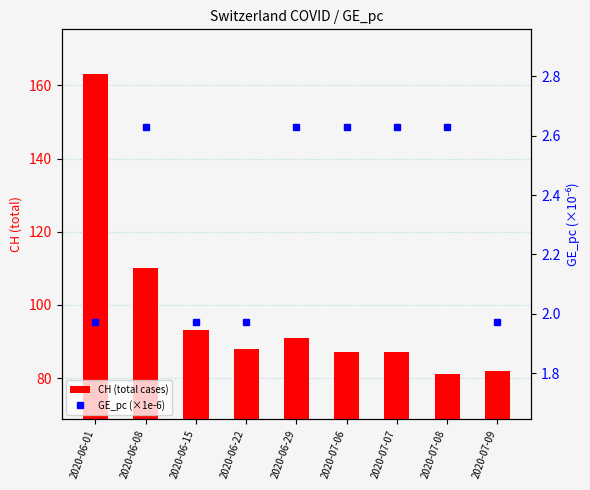

Rank the categories by GE_pc (×1e-6) value from lowest to highest.

2020-06-01, 2020-06-15, 2020-06-22, 2020-07-09, 2020-06-08, 2020-06-29, 2020-07-06, 2020-07-07, 2020-07-08